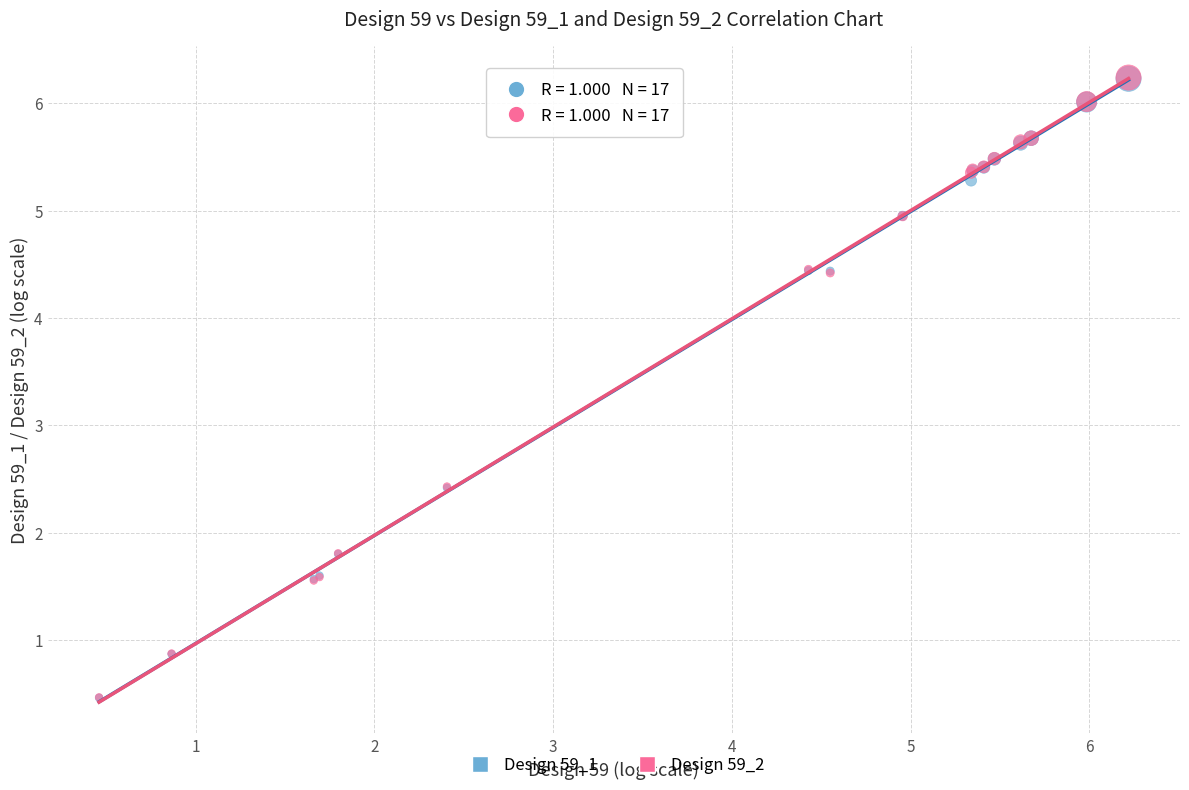

What are all the series names shown in the legend?

Design 59_1, Design 59_2